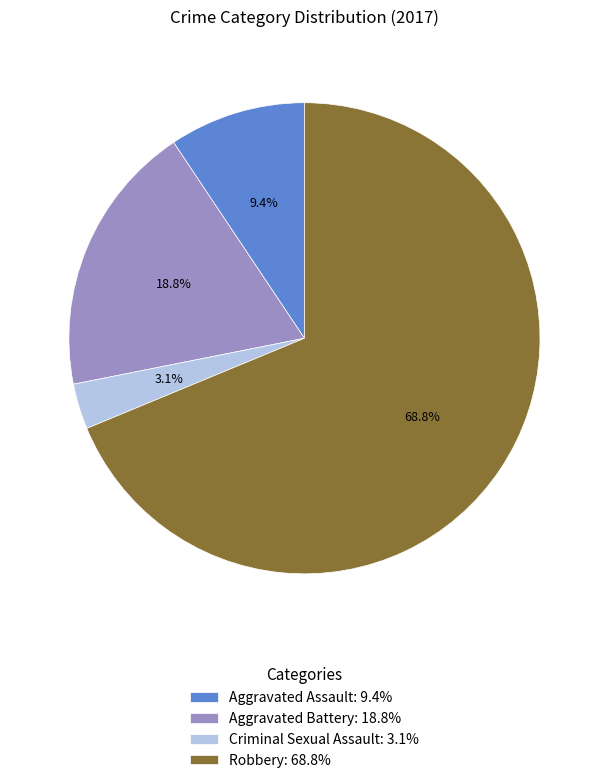

Count the number of slices in the pie.

4